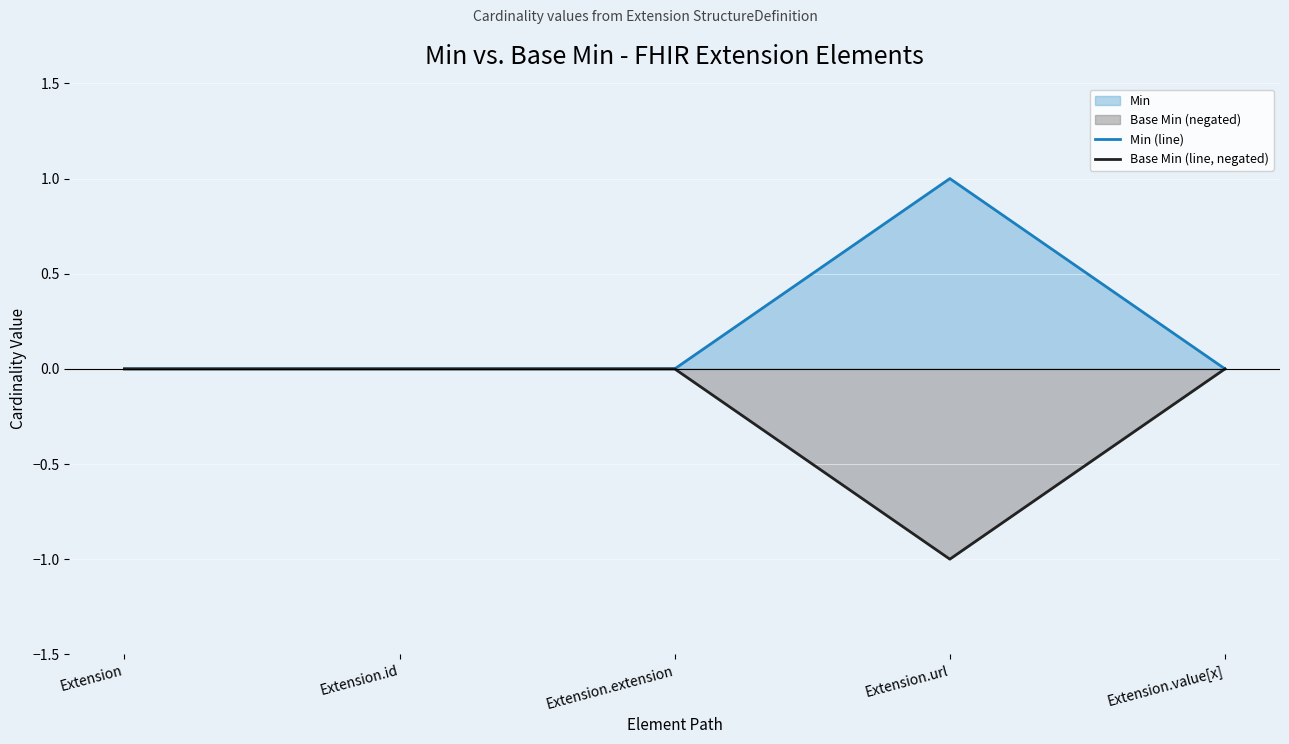

True or false: Min (line) has more than 1 points higher than both neighbors.

False